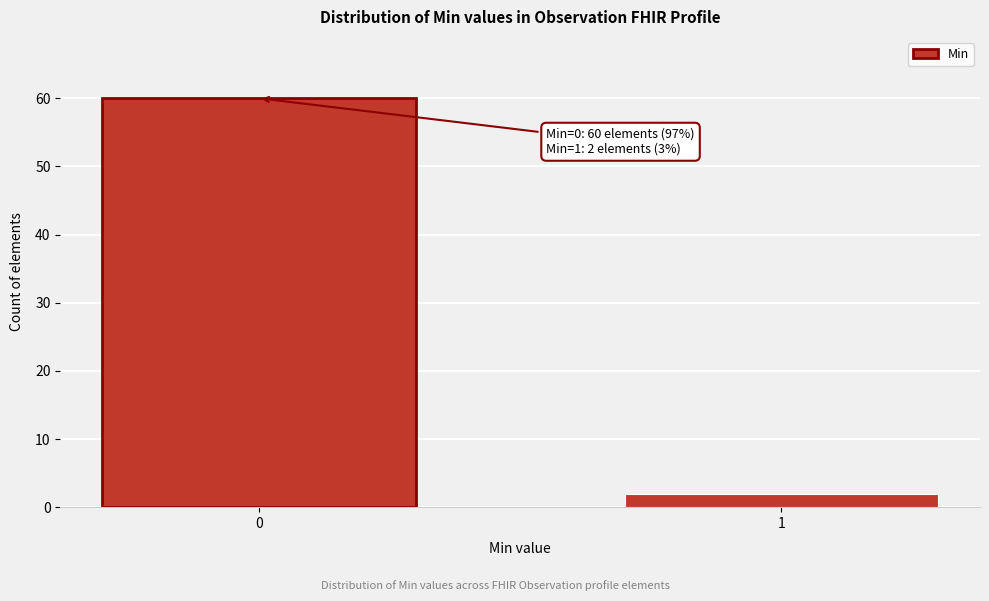

Reading left to right, list all the values displayed in this chart.

60	2